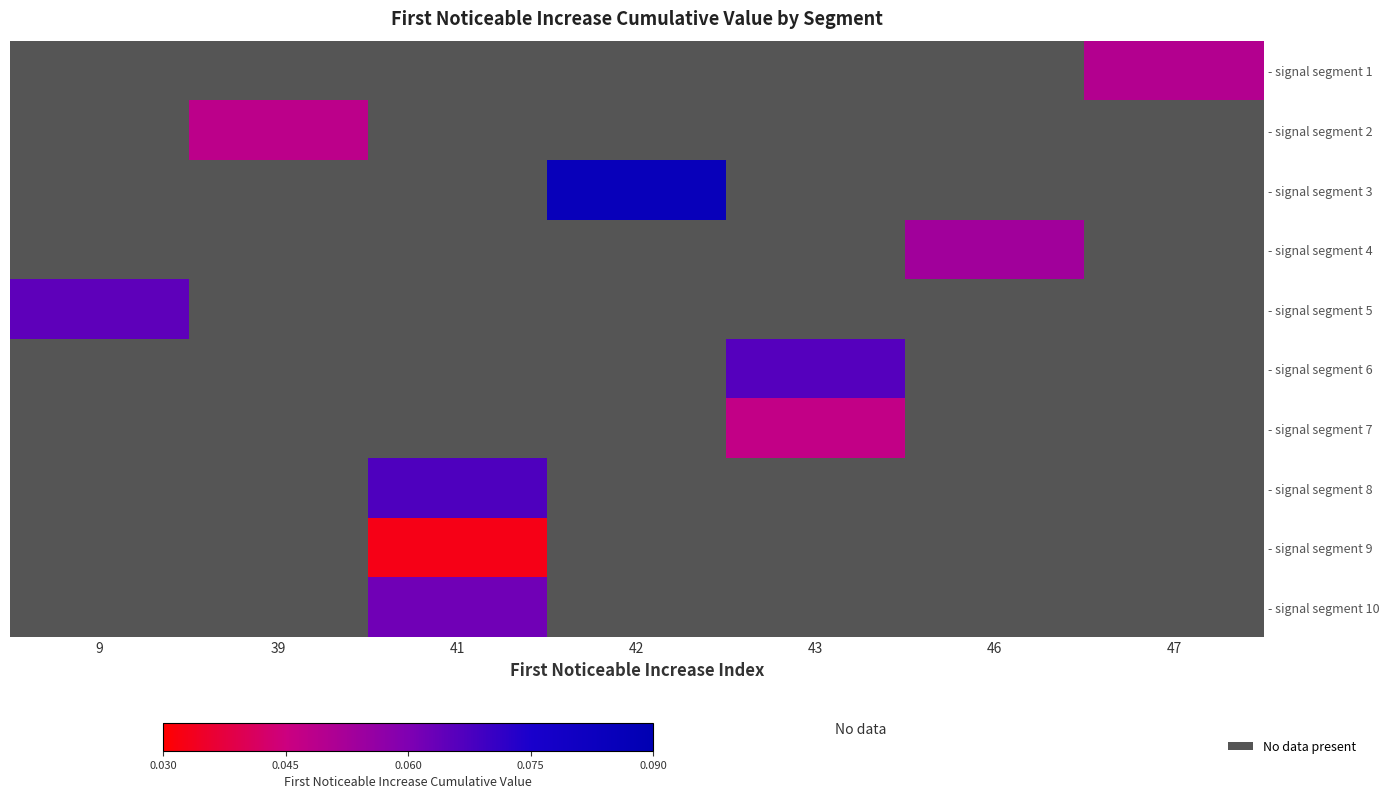

List the labels in order of - signal segment 8 value, smallest first.

9, 39, 41, 42, 43, 46, 47